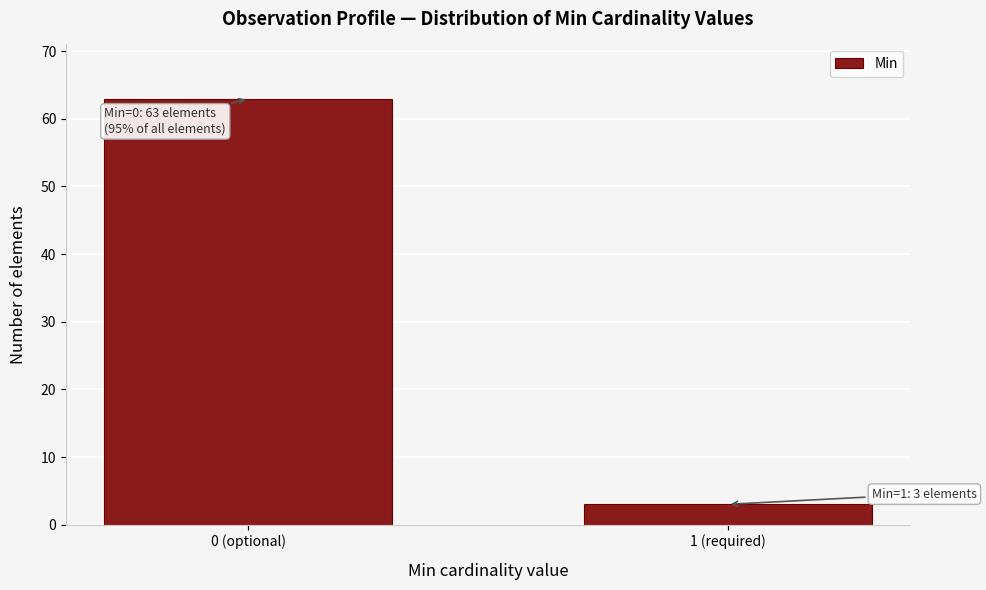

Reading left to right, extract all data points from this chart.

0 (optional)=63	1 (required)=3